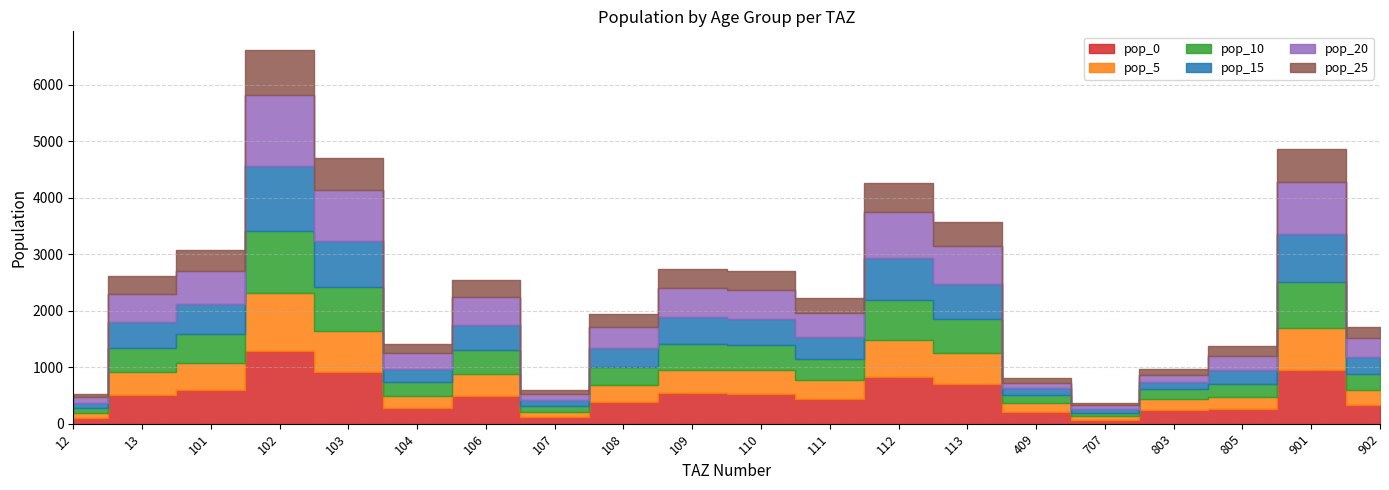

True or false: pop_20 has a value of 207.6 at 901.

False